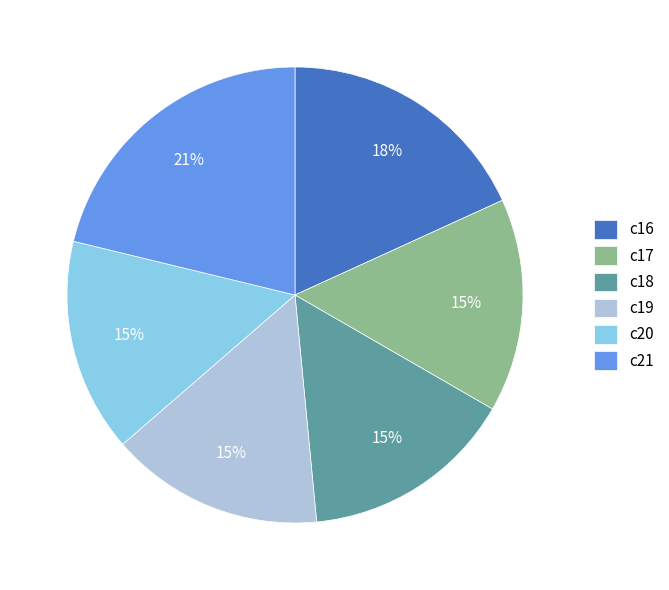

Do c18 and c19 together represent more than half of the pie?

No